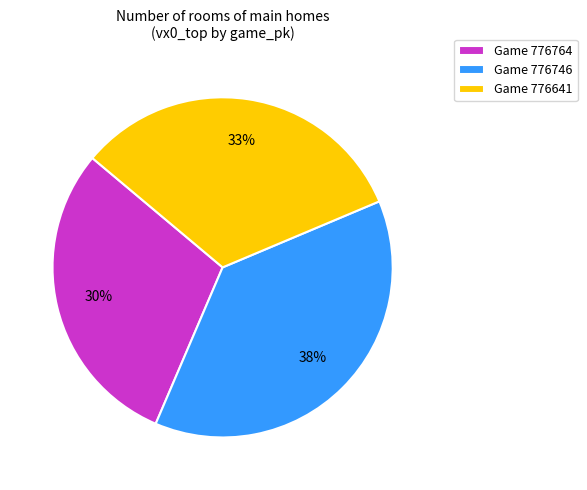

Is there a majority slice in this chart?

No